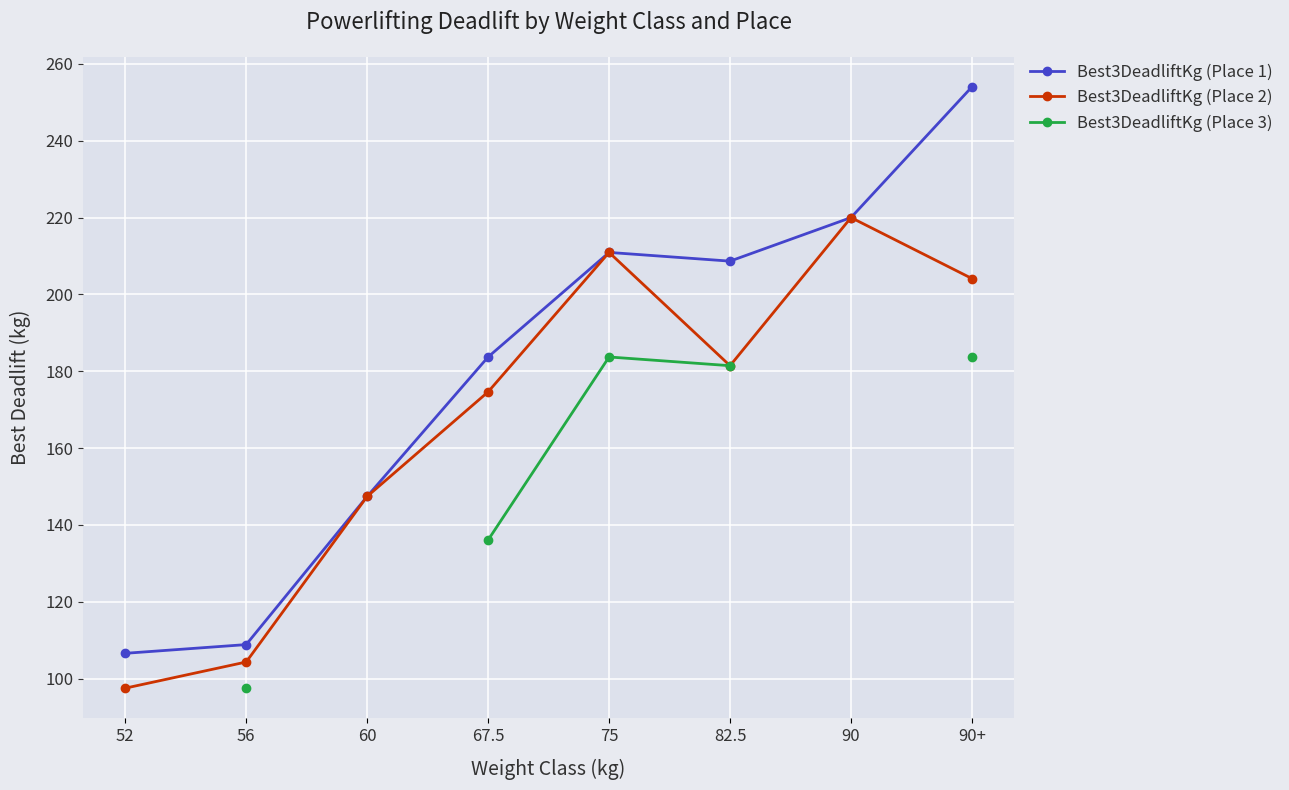

At which label does Best3DeadliftKg (Place 3) first exceed 97?

56